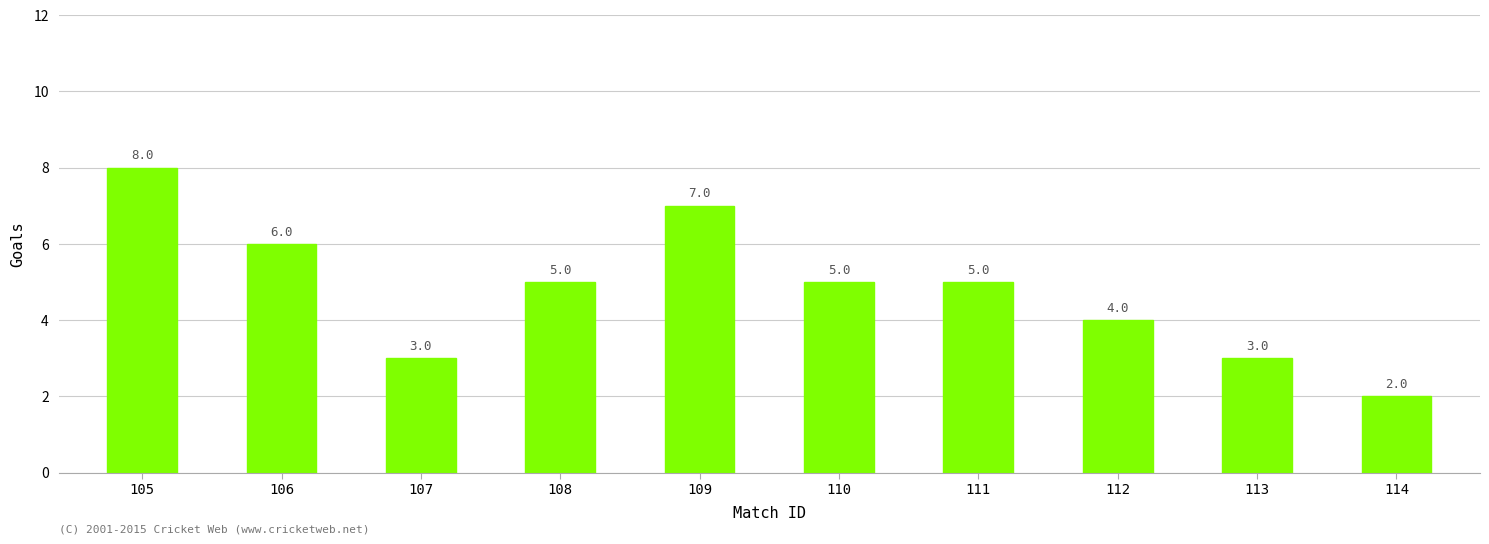

At which label does the data first exceed 5?

105